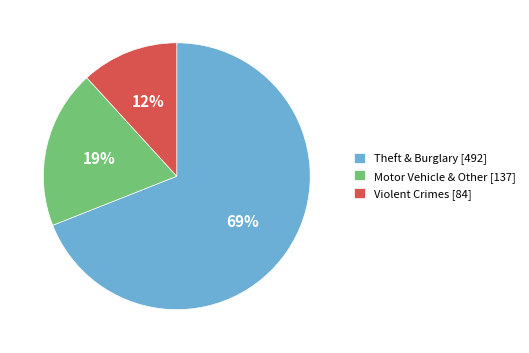

To the nearest percent, what is the difference between the largest and smallest slice percentages?

57%